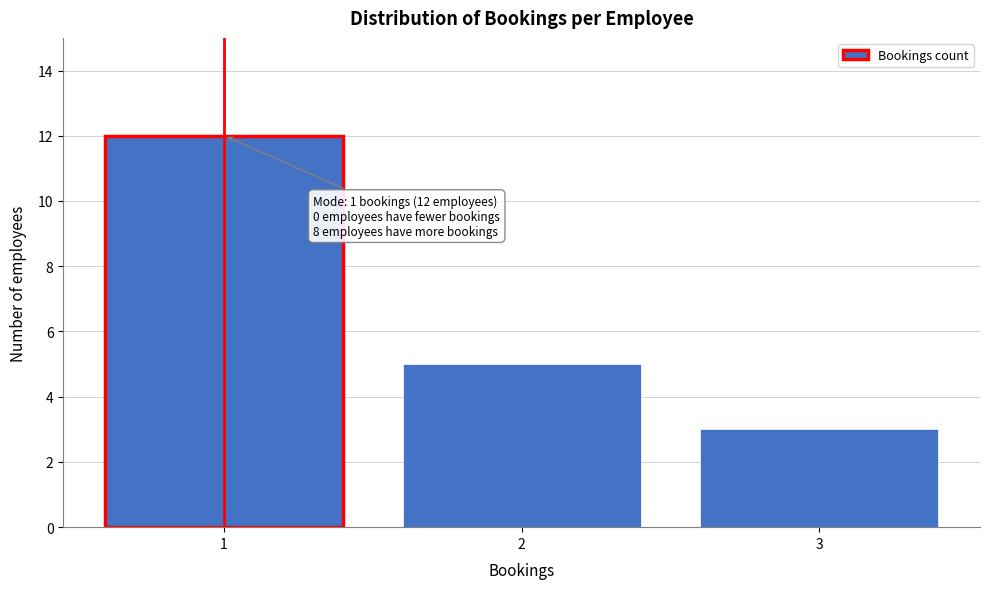

Reading left to right, transcribe all the data shown in this chart.

1=12	2=5	3=3